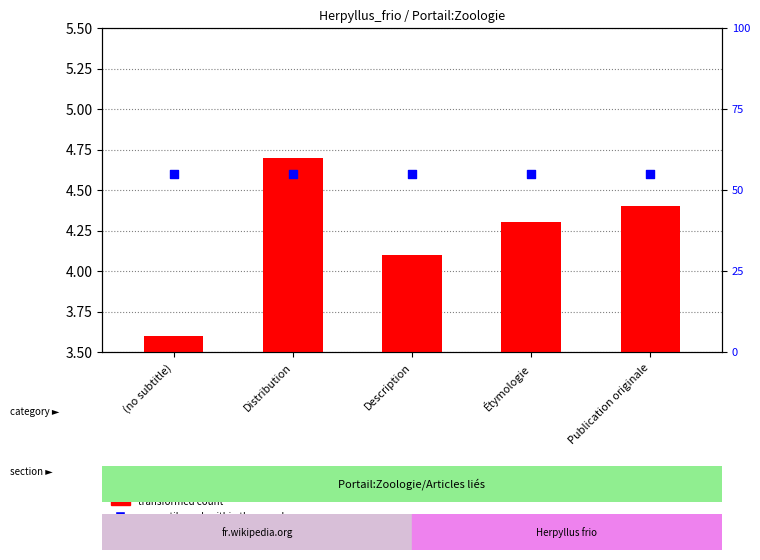

At how many categories does at least one series exceed 19?

5